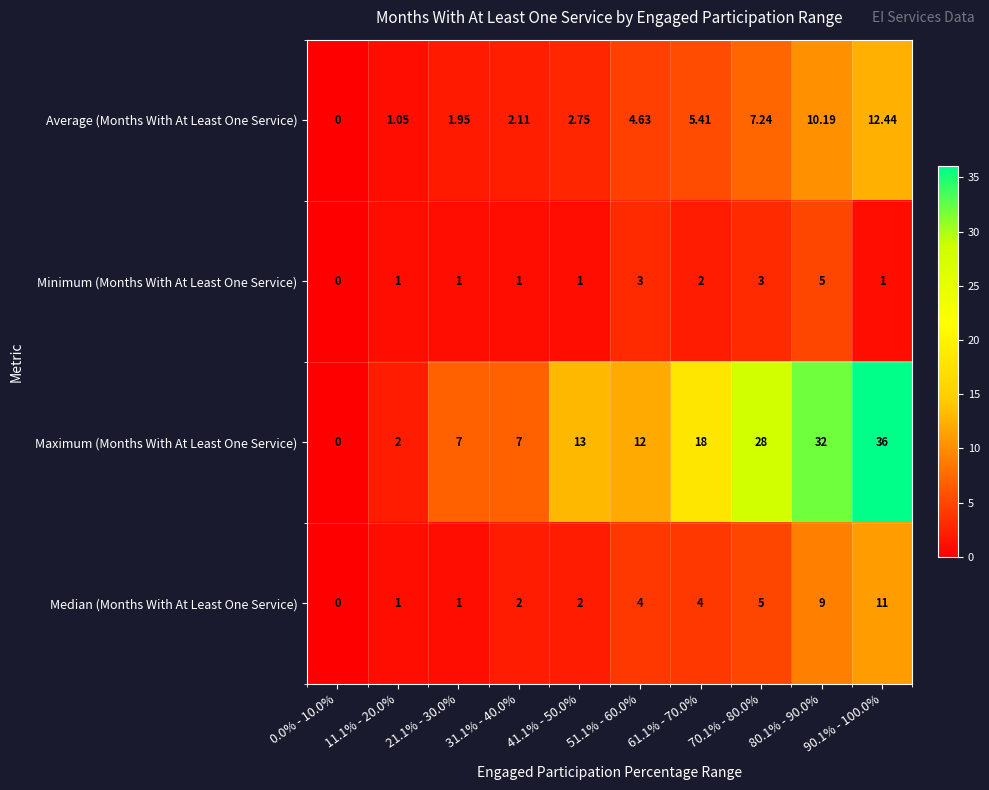

Which series has the largest range (max minus min)?

Maximum (Months With At Least One Service)